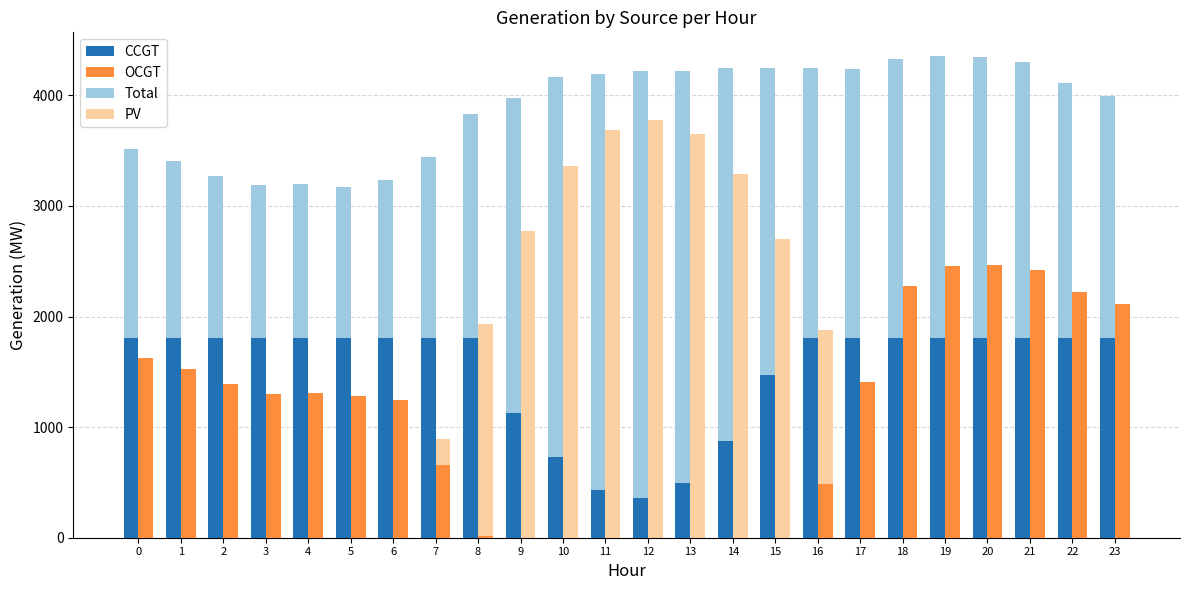

Is it true that PV equals 3291 at 14?

True